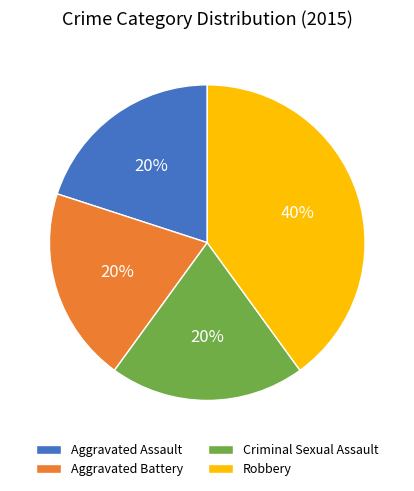

What is the largest slice in the pie chart?

Robbery